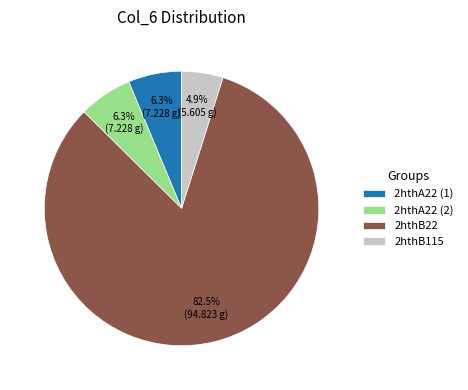

Between 2hthA22 (2) and 2hthB22, which is larger?

2hthB22